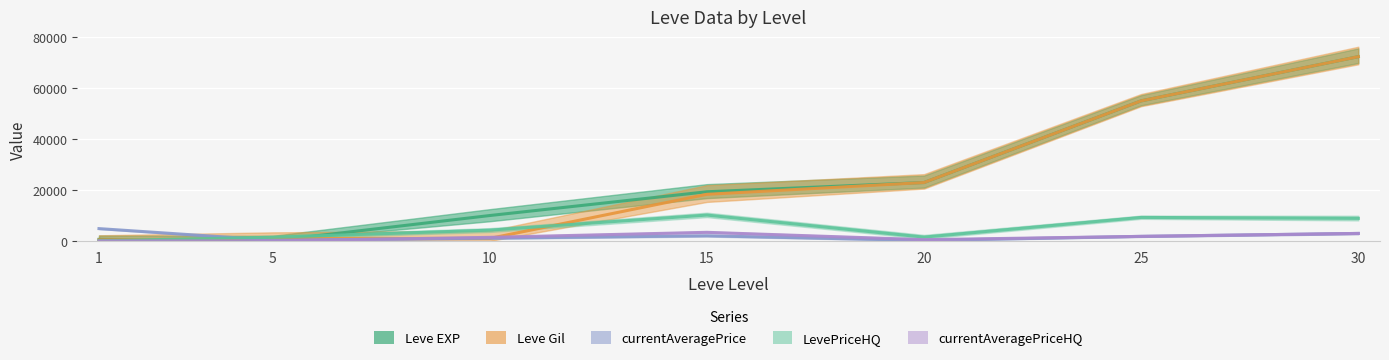

The value of Leve Gil at 30 is 72430.0. True or false?

True